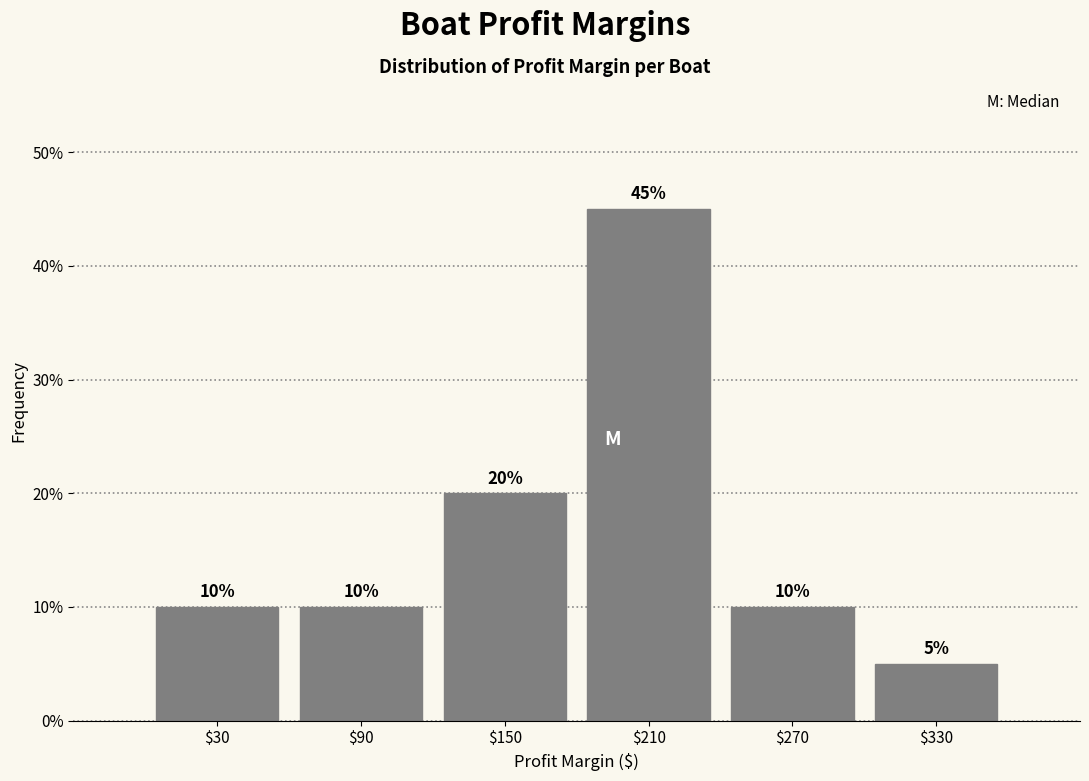

Reading left to right, transcribe this chart: for each bar, give the range it covers on the x-axis and its height.

0 to 60: 10
60 to 120: 10
120 to 180: 20
180 to 240: 45
240 to 300: 10
300 to 360: 5